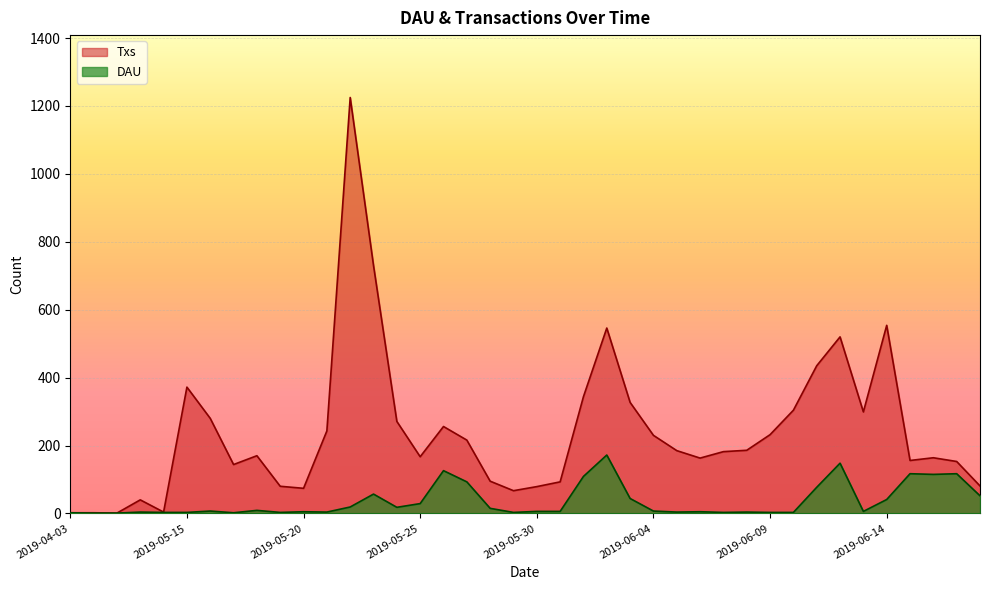

Which category has the lowest value across all series?

2019-04-08